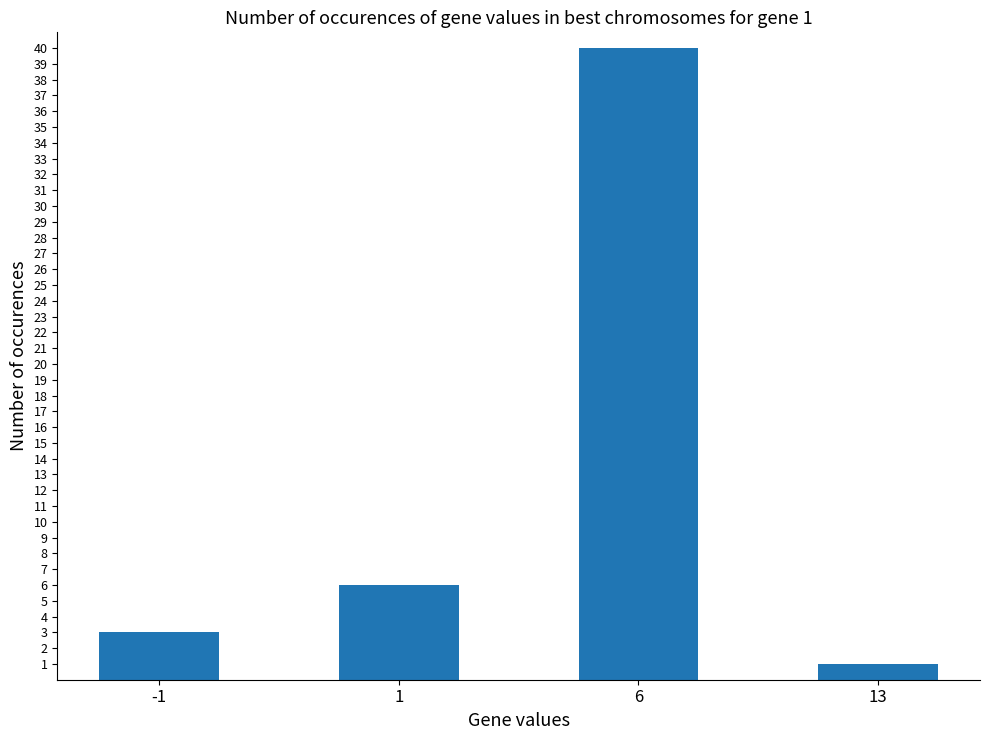

The value at 1 is 6. True or false?

True